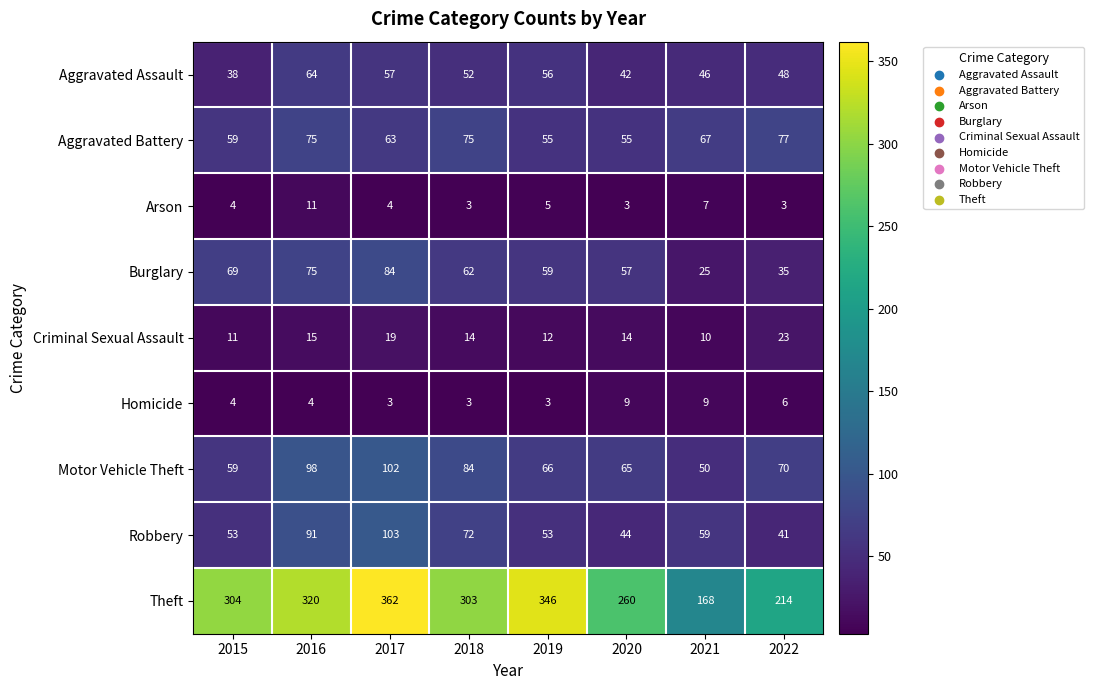

Which label corresponds to the largest value in the chart?

2017